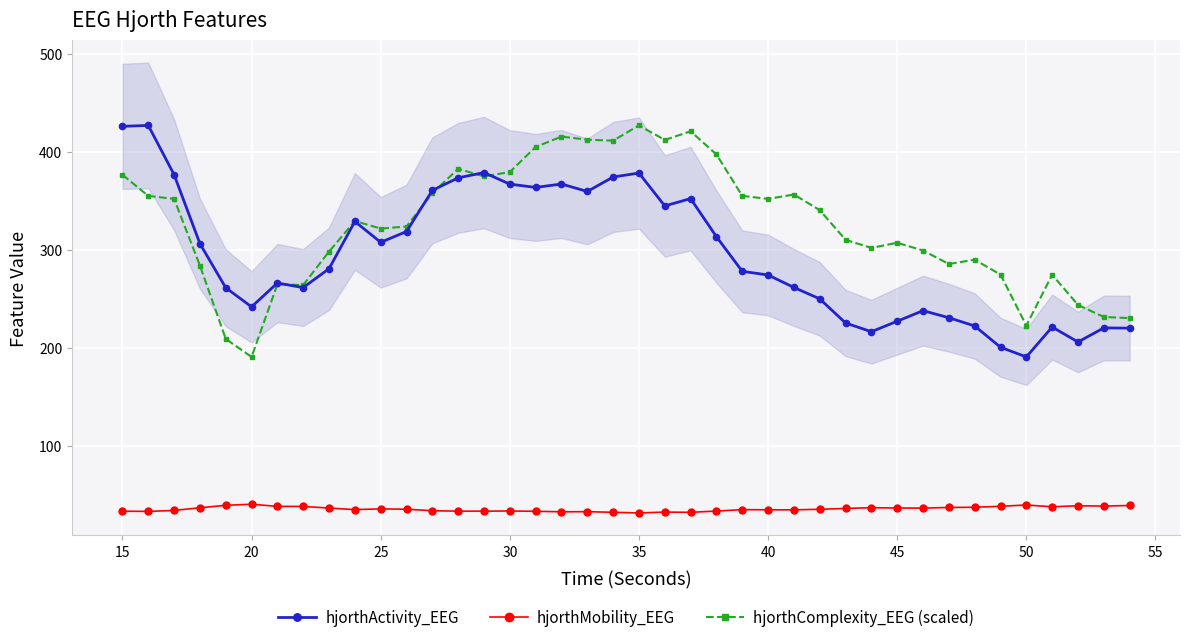

Where is the first local minimum for hjorthActivity_EEG?

20